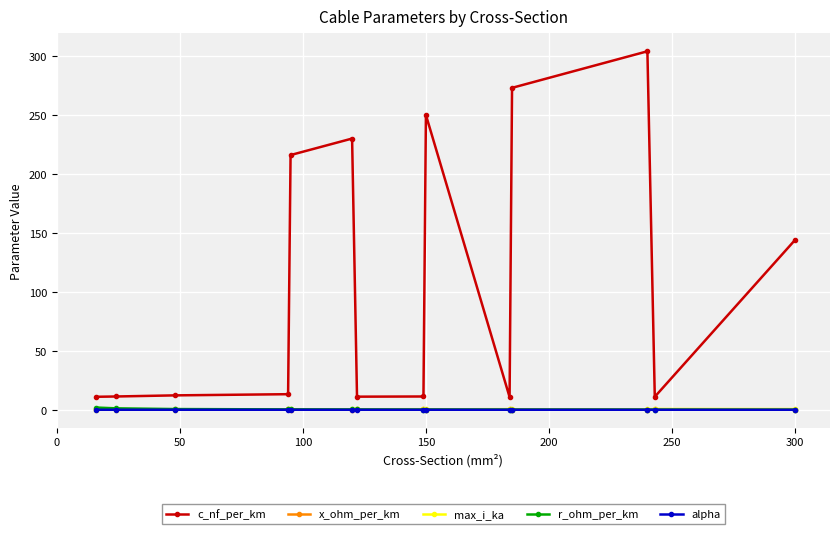

True or false: max_i_ka has more than 1 interior local peaks.

True